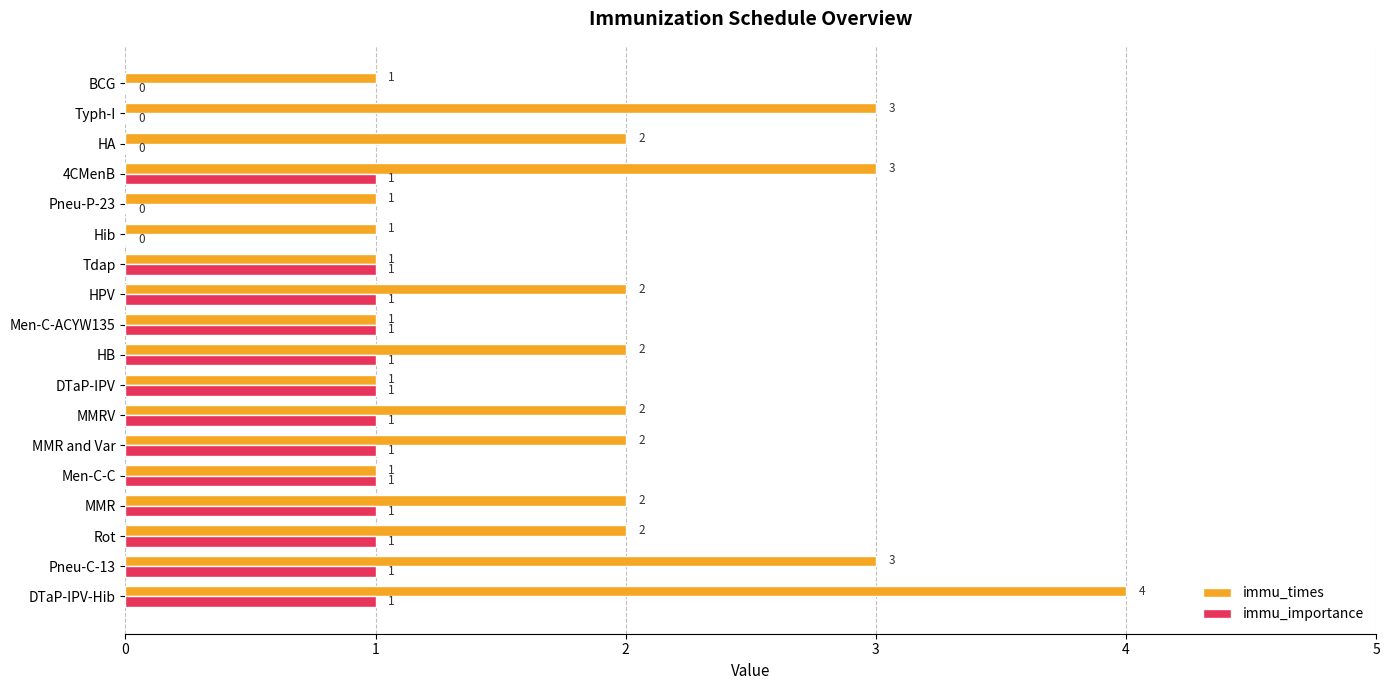

The value of immu_importance at Tdap is 1. True or false?

True